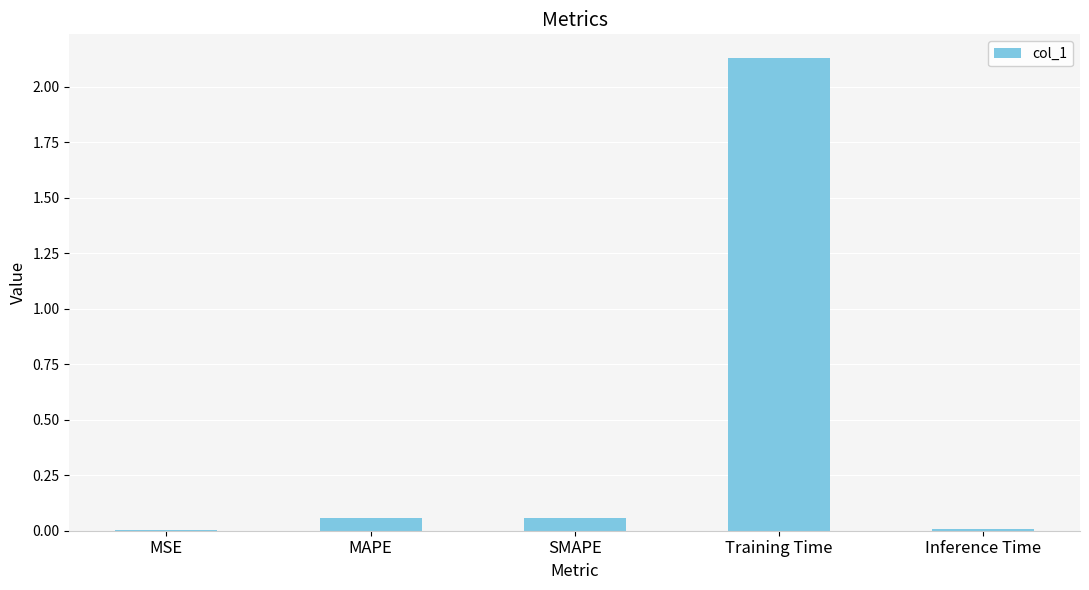

The value at MSE is 0.0. True or false?

True